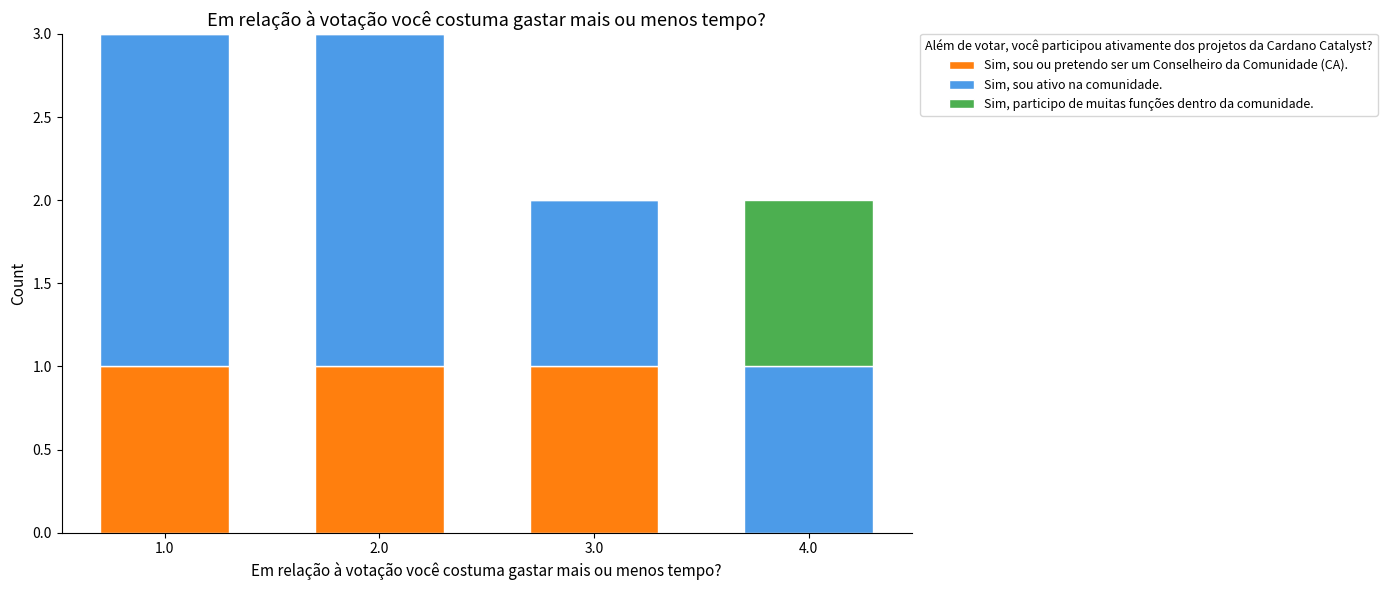

Reading left to right, what are the values for Sim, sou ou pretendo ser um Conselheiro da Comunidade (CA).?

1.0=1	2.0=1	3.0=1	4.0=0